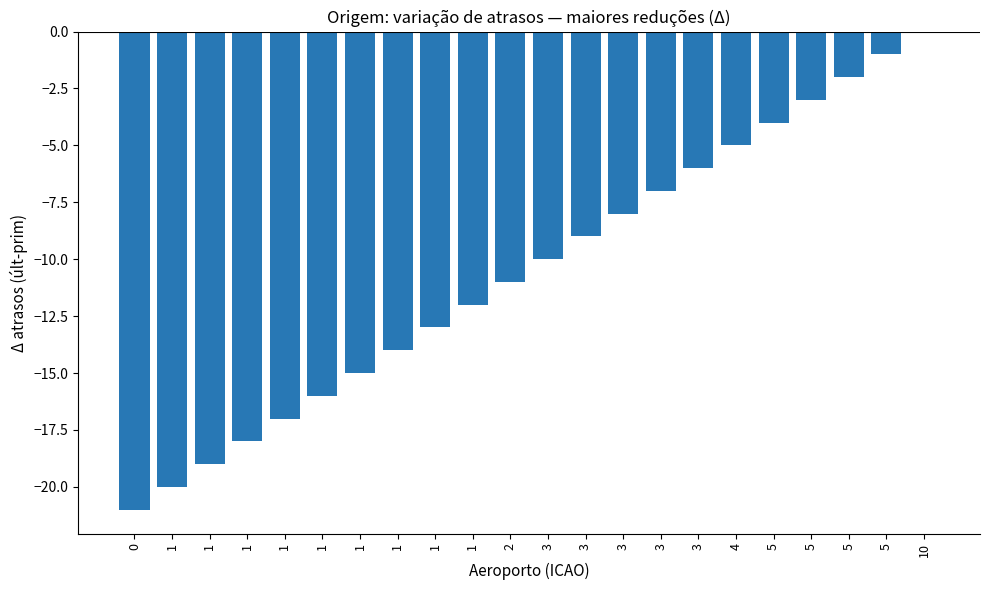

How many data points does each series have?

22